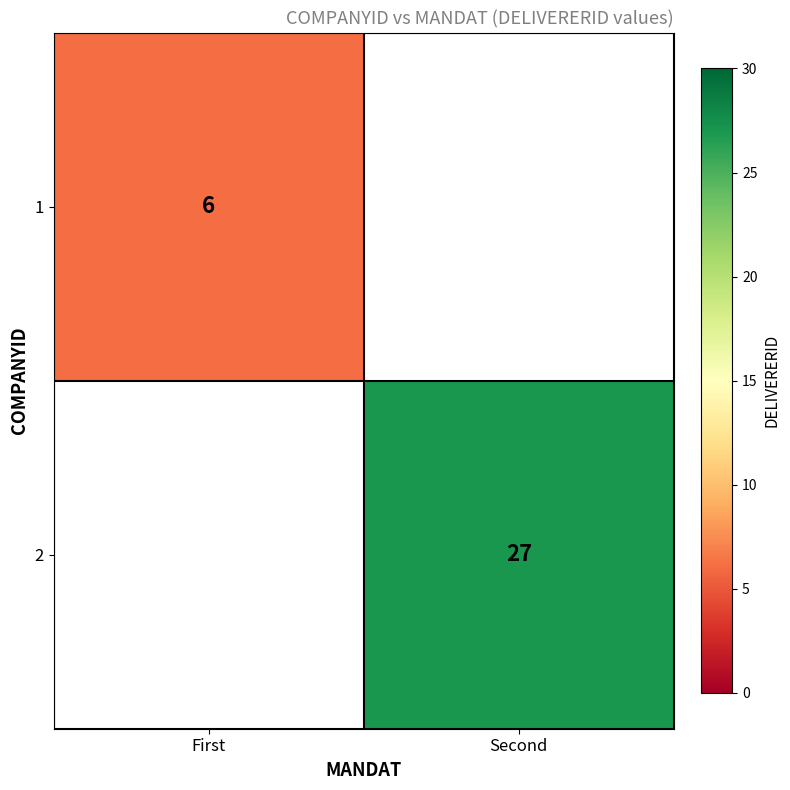

The value of 2 at Second is 17. True or false?

False